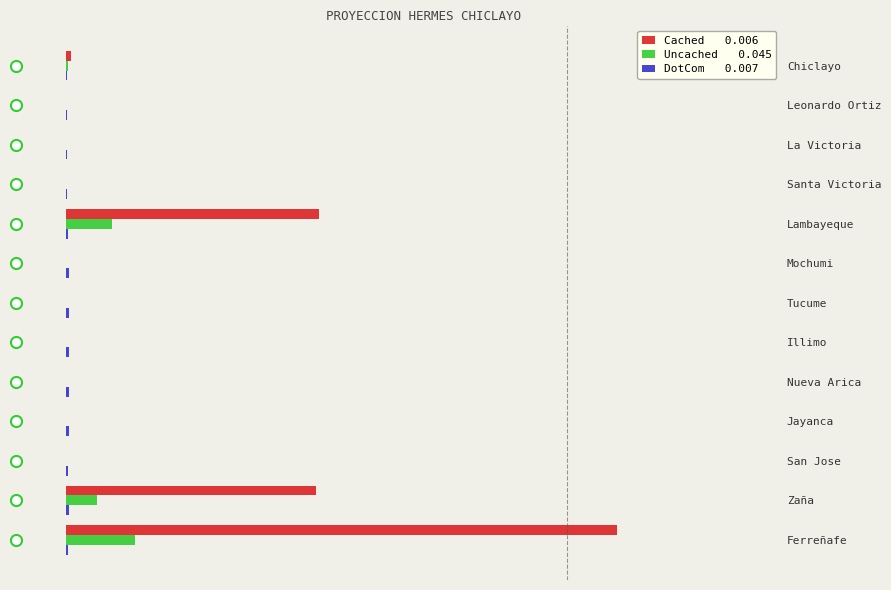

Reading right to left, list all the values displayed in this chart.

Cached: 1496	680	0	0	0	0	0	0	687	0	0	0	15
Uncached: 187	85	0	0	0	0	0	0	126	0	0	0	5
DotCom: 5	8	5	8	8	8	8	8	5	3	3	3	3